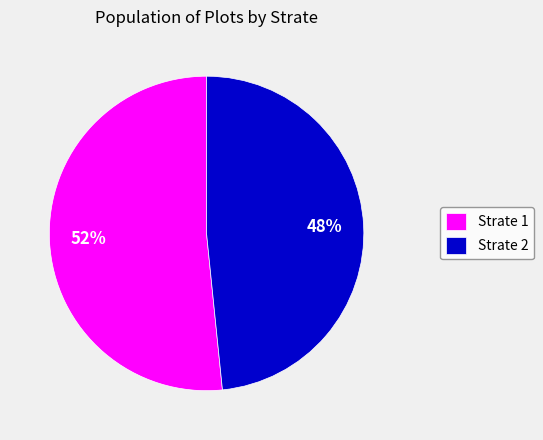

Count the number of slices in the pie.

2